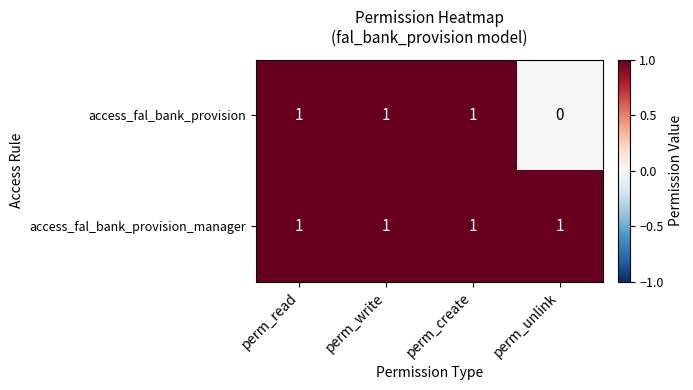

Reading left to right, what are all the values shown in this chart?

access_fal_bank_provision: 1	1	1	0
access_fal_bank_provision_manager: 1	1	1	1